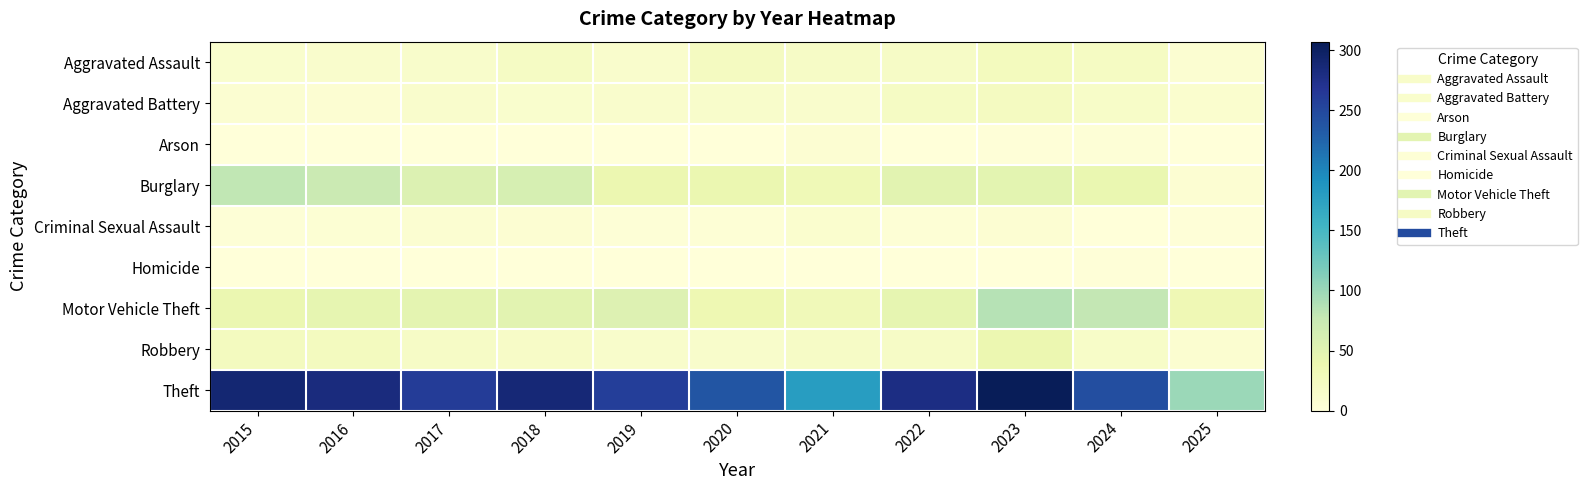

At which category does the chart reach its peak across all series?

2023